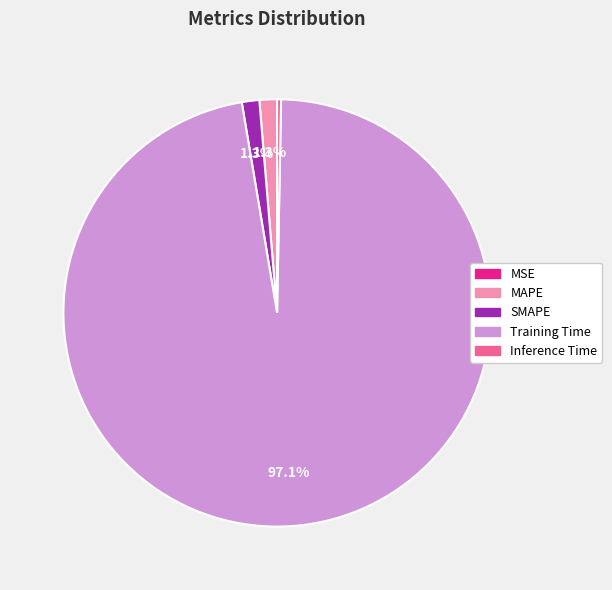

To the nearest percent, what percentage of the pie is MAPE?

1%